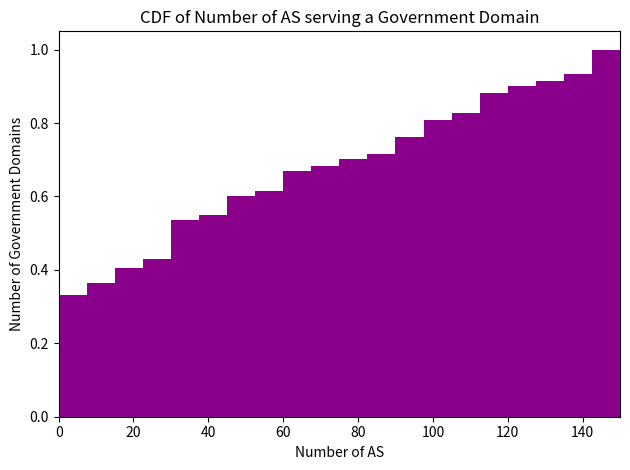

Around what value on the x-axis is the tallest bar? Give the approximate position of its centre, as read against the axis.

146